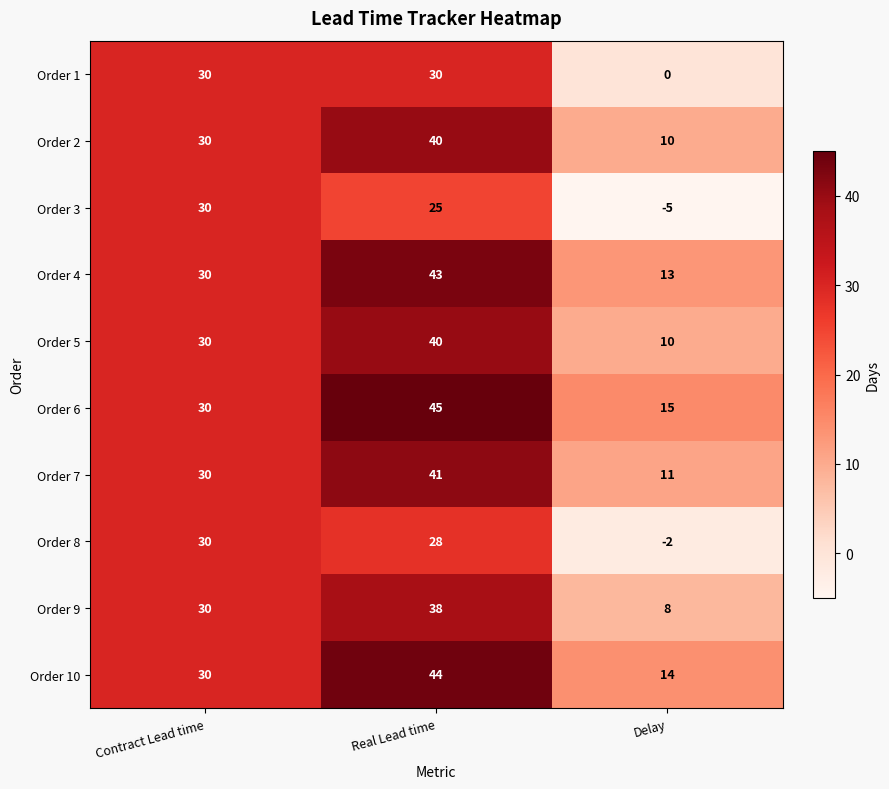

Rank the categories by Order 8 value from lowest to highest.

Delay, Real Lead time, Contract Lead time